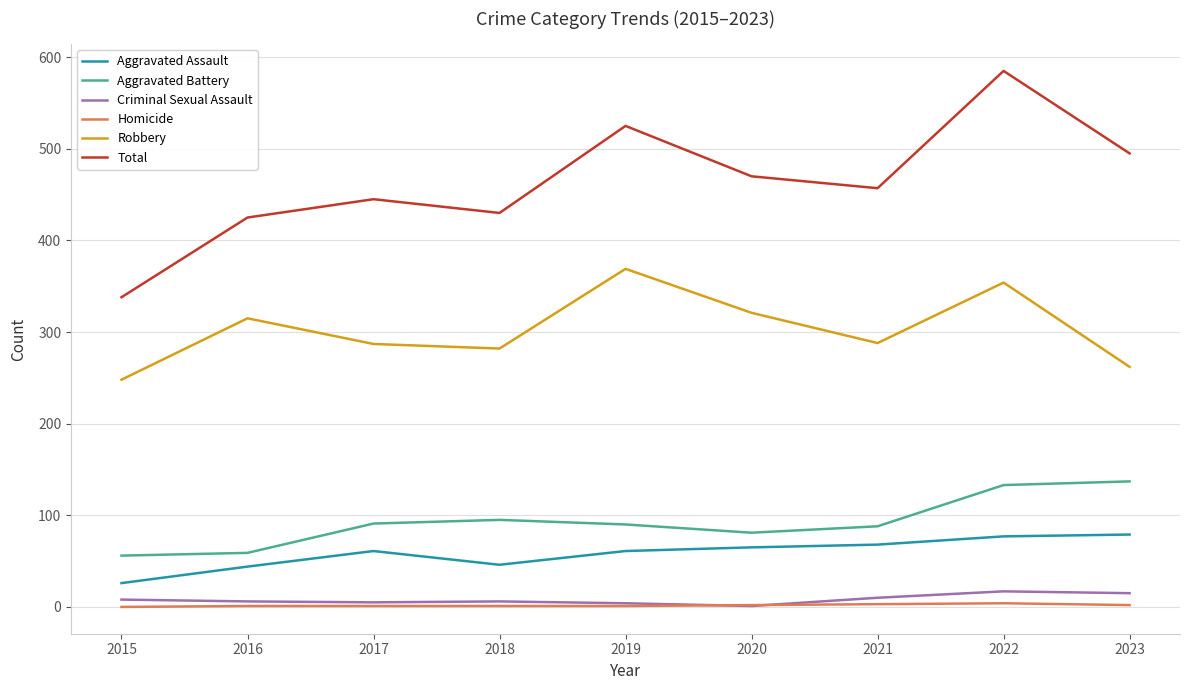

The Aggravated Battery series shows 152 at 2021. True or false?

False